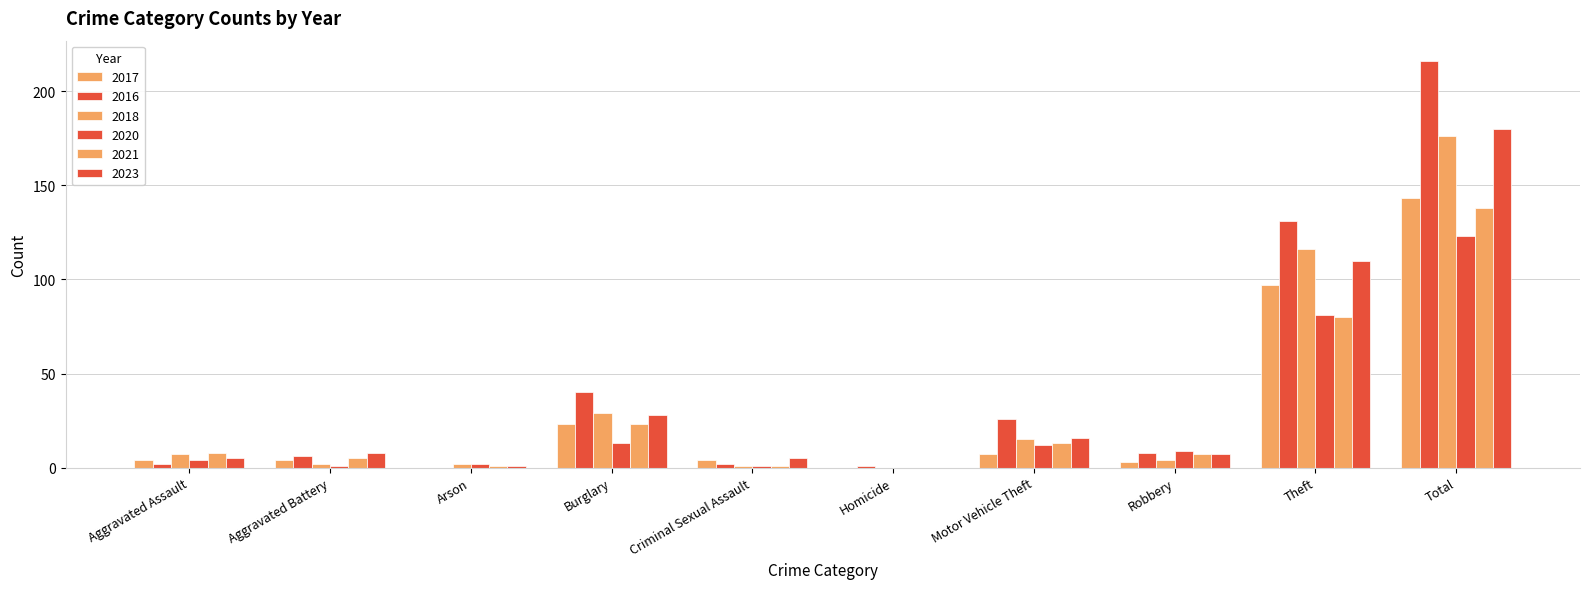

How many groups of bars are there?

10